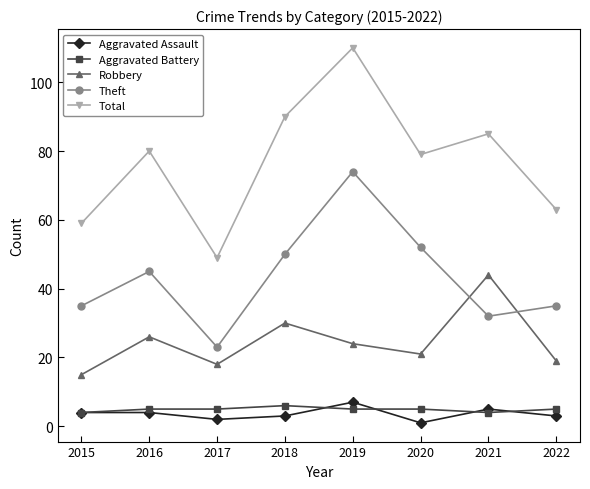

What are all the series names shown in the legend?

Aggravated Assault, Aggravated Battery, Robbery, Theft, Total